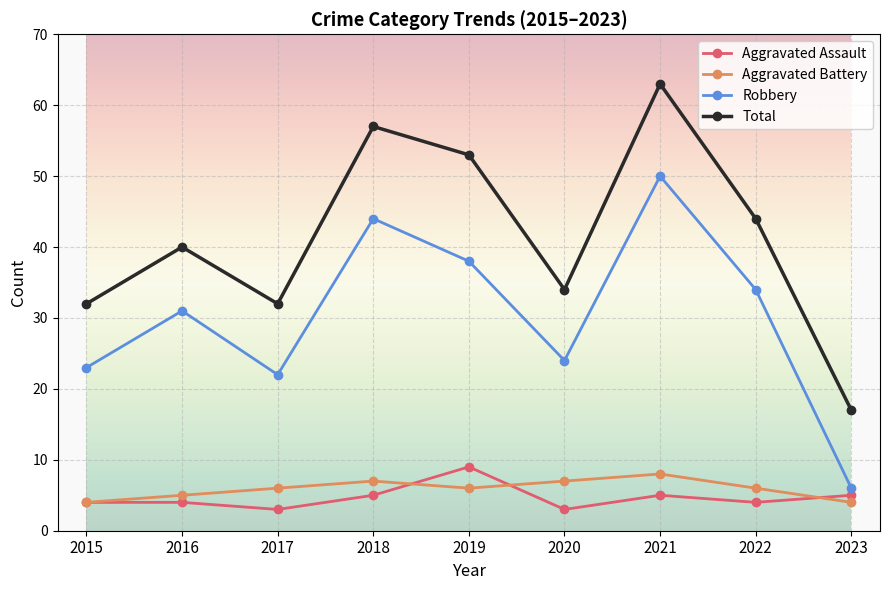

Does the chart display data point markers on the line(s)?

Yes